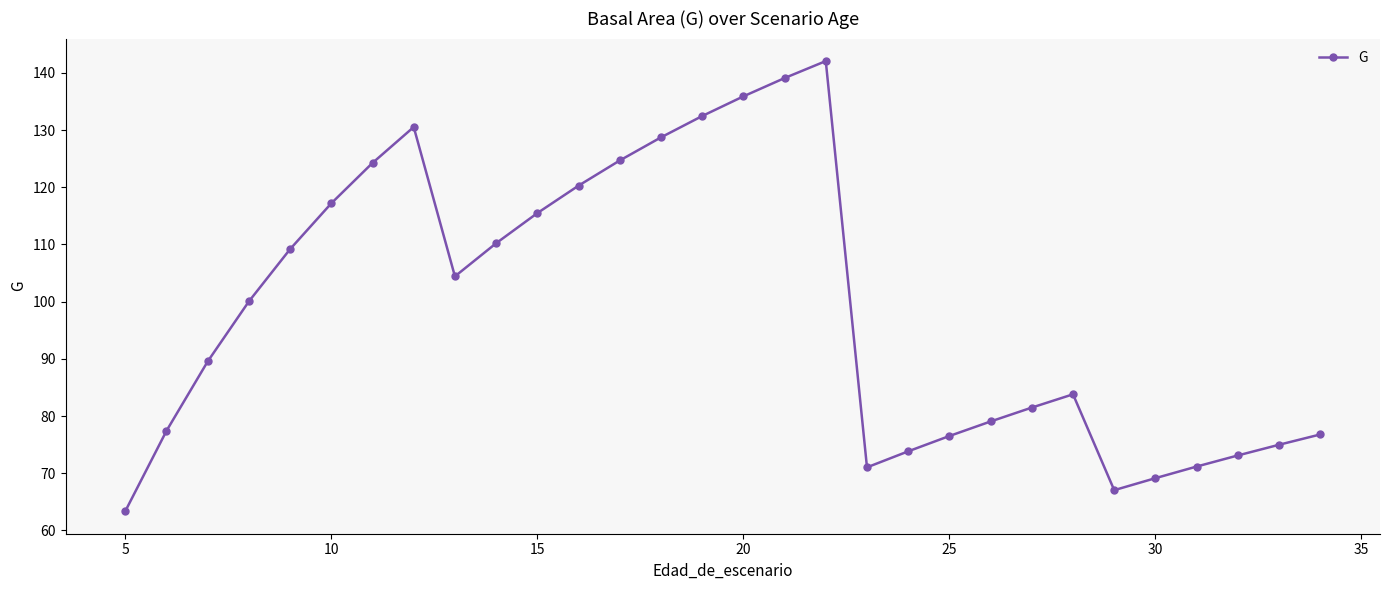

How many points are higher than both their immediate neighbors (excluding endpoints)?

3